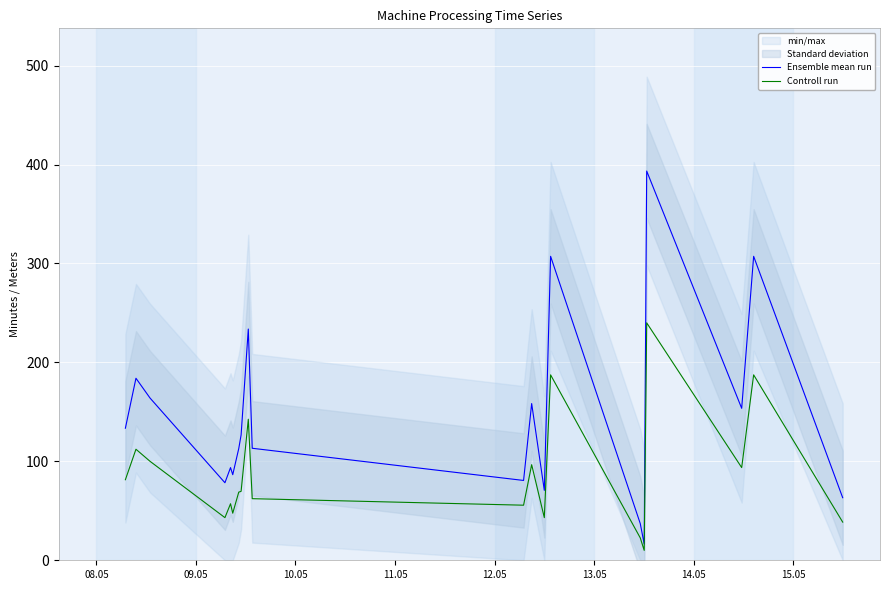

Which series has the largest range (max minus min)?

Ensemble mean run